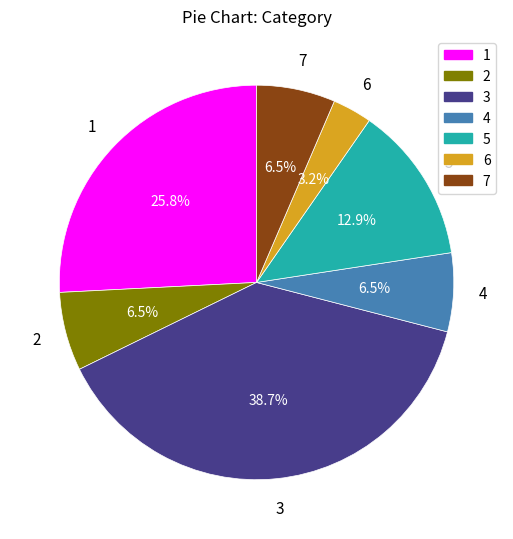

Count the number of slices in the pie.

7